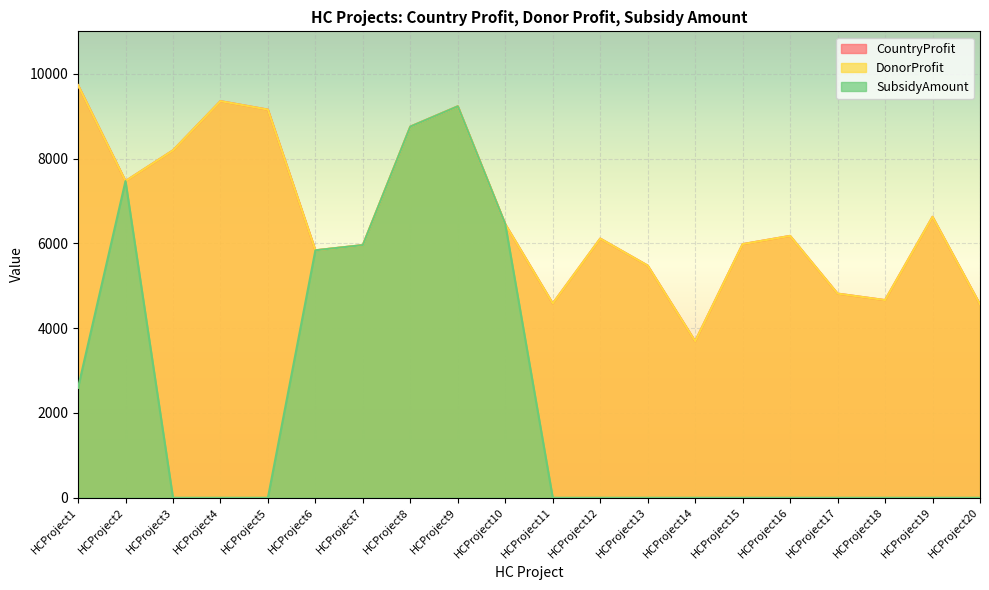

Reading left to right, list all the values displayed in this chart.

CountryProfit: HCProject1=9731	HCProject2=7469	HCProject3=8193	HCProject4=9354	HCProject5=9154	HCProject6=5836	HCProject7=5959	HCProject8=8753	HCProject9=9232	HCProject10=6451	HCProject11=4582	HCProject12=6113	HCProject13=5476	HCProject14=3692	HCProject15=5982	HCProject16=6176	HCProject17=4815	HCProject18=4662	HCProject19=6626	HCProject20=4559
DonorProfit: HCProject1=9731	HCProject2=7469	HCProject3=8193	HCProject4=9354	HCProject5=9154	HCProject6=5836	HCProject7=5959	HCProject8=8753	HCProject9=9232	HCProject10=6451	HCProject11=4582	HCProject12=6113	HCProject13=5476	HCProject14=3692	HCProject15=5982	HCProject16=6176	HCProject17=4815	HCProject18=4662	HCProject19=6626	HCProject20=4559
SubsidyAmount: HCProject1=2592	HCProject2=7469	HCProject3=0	HCProject4=0	HCProject5=0	HCProject6=5836	HCProject7=5959	HCProject8=8753	HCProject9=9232	HCProject10=6451	HCProject11=0	HCProject12=0	HCProject13=0	HCProject14=0	HCProject15=0	HCProject16=0	HCProject17=0	HCProject18=0	HCProject19=0	HCProject20=0